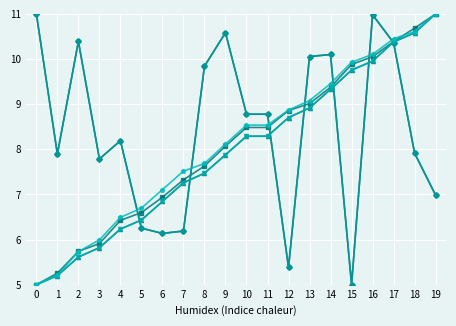

Reading left to right, transcribe all the data shown in this chart.

col_3: 0=11.0	1=7.9	2=10.4	3=7.8	4=8.2	5=6.3	6=6.1	7=6.2	8=9.8	9=10.6	10=8.8	11=8.8	12=5.4	13=10.1	14=10.1	15=5.0	16=11.0	17=10.4	18=7.9	19=7.0
col_6: 0=5.0	1=5.3	2=5.7	3=5.9	4=6.4	5=6.6	6=6.9	7=7.3	8=7.6	9=8.1	10=8.5	11=8.5	12=8.9	13=9.0	14=9.4	15=9.9	16=10.1	17=10.4	18=10.7	19=11.0
col_7: 0=5.0	1=5.2	2=5.6	3=5.8	4=6.2	5=6.4	6=6.8	7=7.3	8=7.5	9=7.9	10=8.3	11=8.3	12=8.7	13=8.9	14=9.3	15=9.8	16=10.0	17=10.4	18=10.6	19=11.0
col_15: 0=11.0	1=7.9	2=10.4	3=7.8	4=8.2	5=6.3	6=6.1	7=6.2	8=9.8	9=10.6	10=8.8	11=8.8	12=5.4	13=10.1	14=10.1	15=5.0	16=11.0	17=10.4	18=7.9	19=7.0
col_19: 0=5.0	1=5.2	2=5.6	3=5.8	4=6.2	5=6.4	6=6.8	7=7.3	8=7.5	9=7.9	10=8.3	11=8.3	12=8.7	13=8.9	14=9.3	15=9.8	16=10.0	17=10.4	18=10.6	19=11.0
col_20: 0=5.0	1=5.2	2=5.7	3=6.0	4=6.5	5=6.7	6=7.1	7=7.5	8=7.7	9=8.1	10=8.5	11=8.5	12=8.9	13=9.1	14=9.5	15=9.9	16=10.1	17=10.4	18=10.6	19=11.0